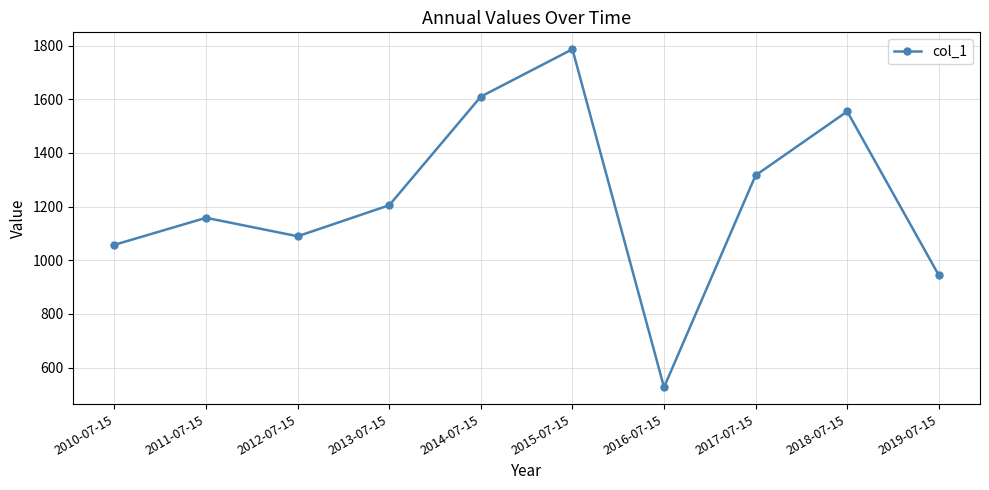

The chart shows a value of 1733.4 at 2011-07-15. True or false?

False